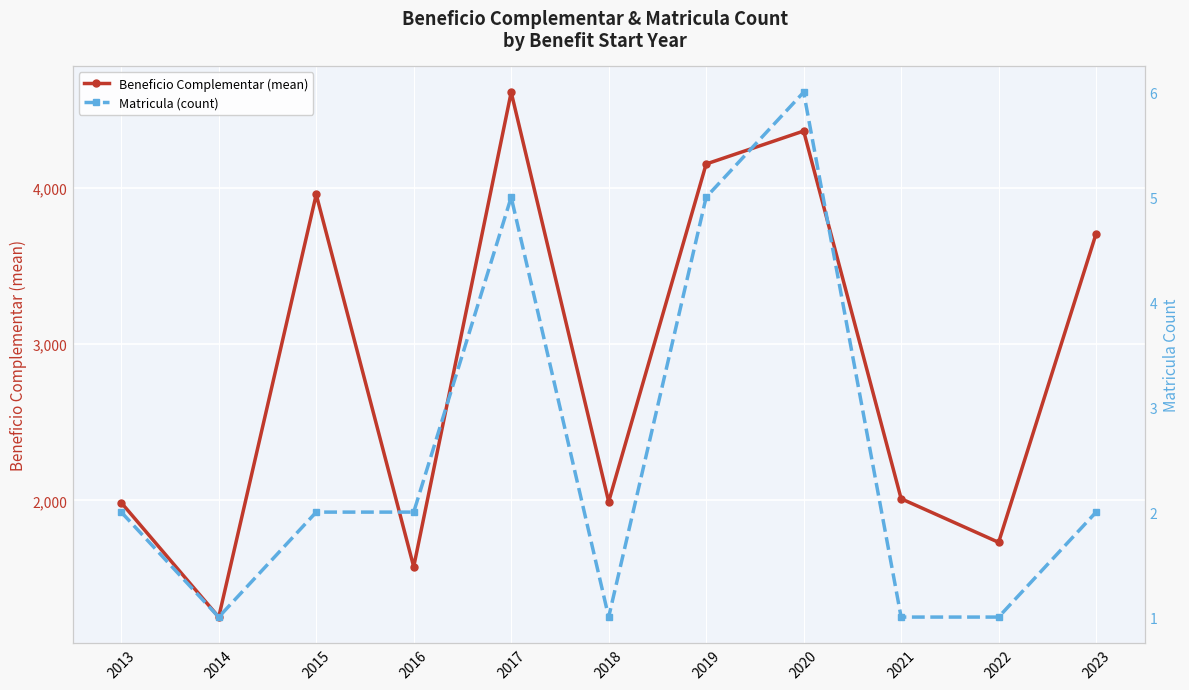

The value of Matricula (count) at 2016 is 2. True or false?

True